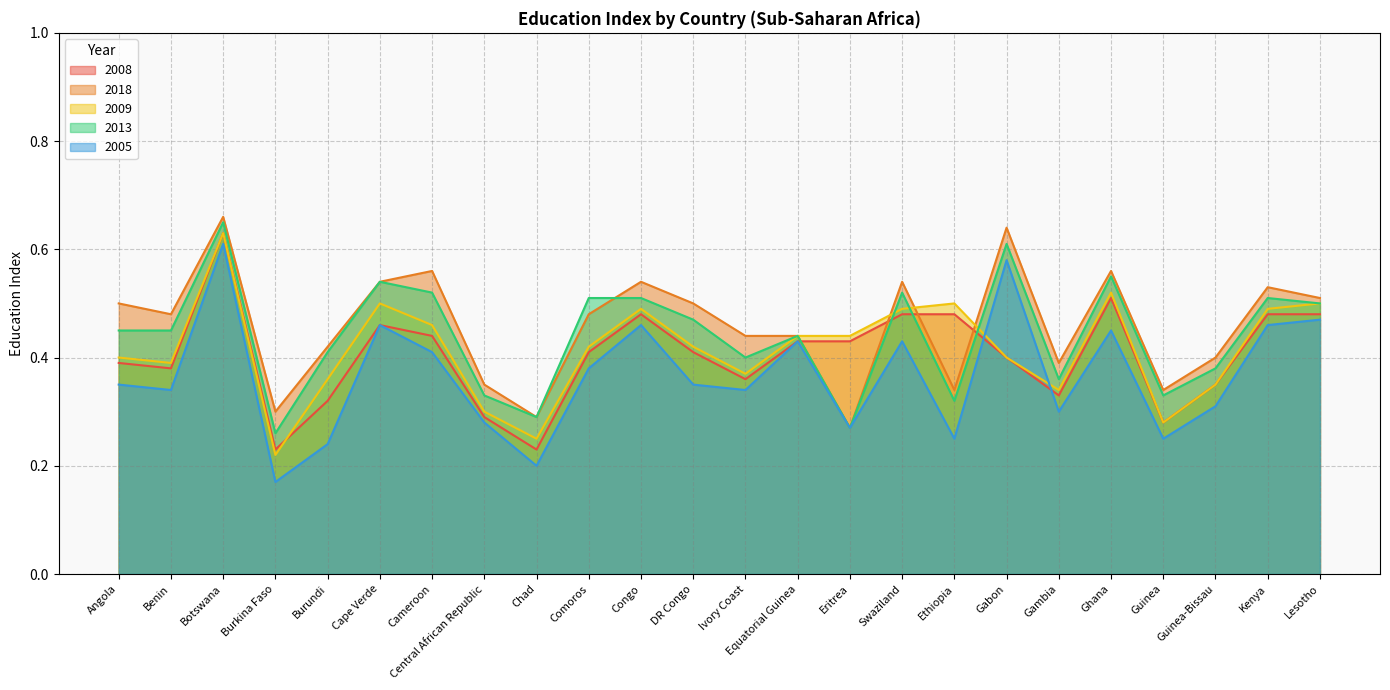

In 2018, how many points are higher than both neighbors (excluding endpoints)?

7